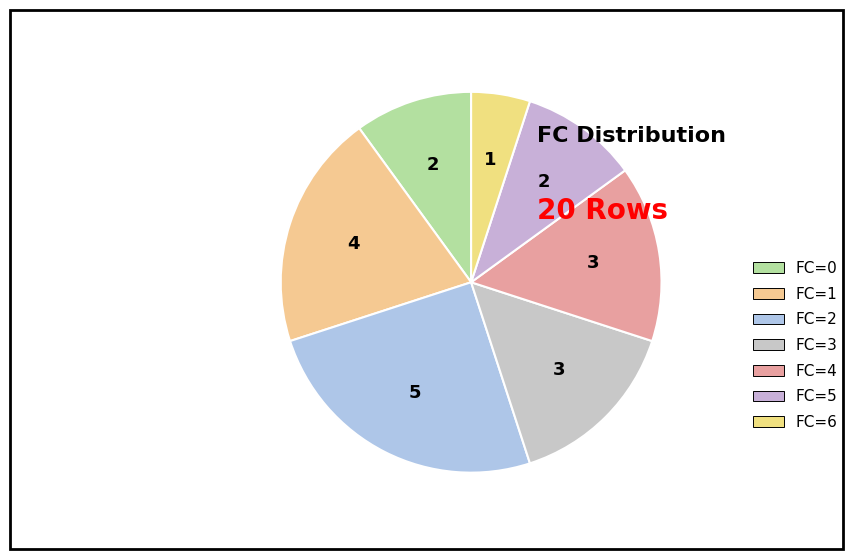

How many segments does this pie chart have?

7